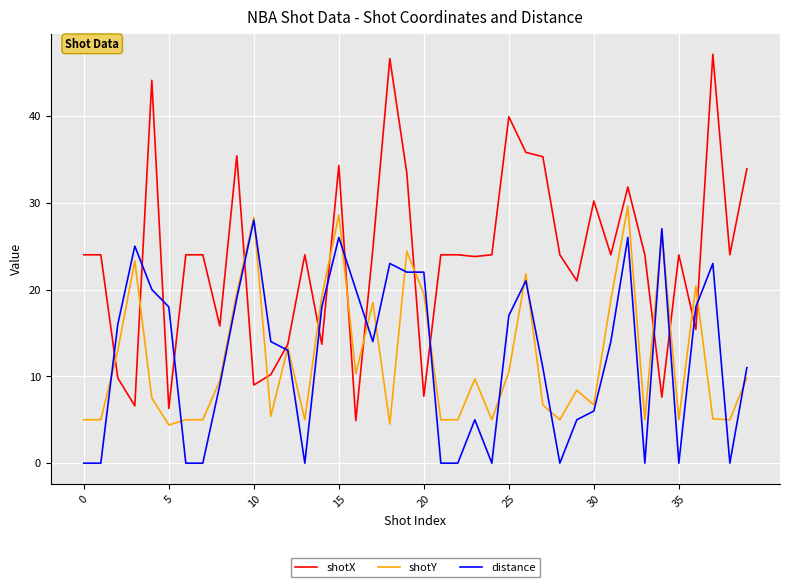

Which series has the largest total across all categories?

shotX